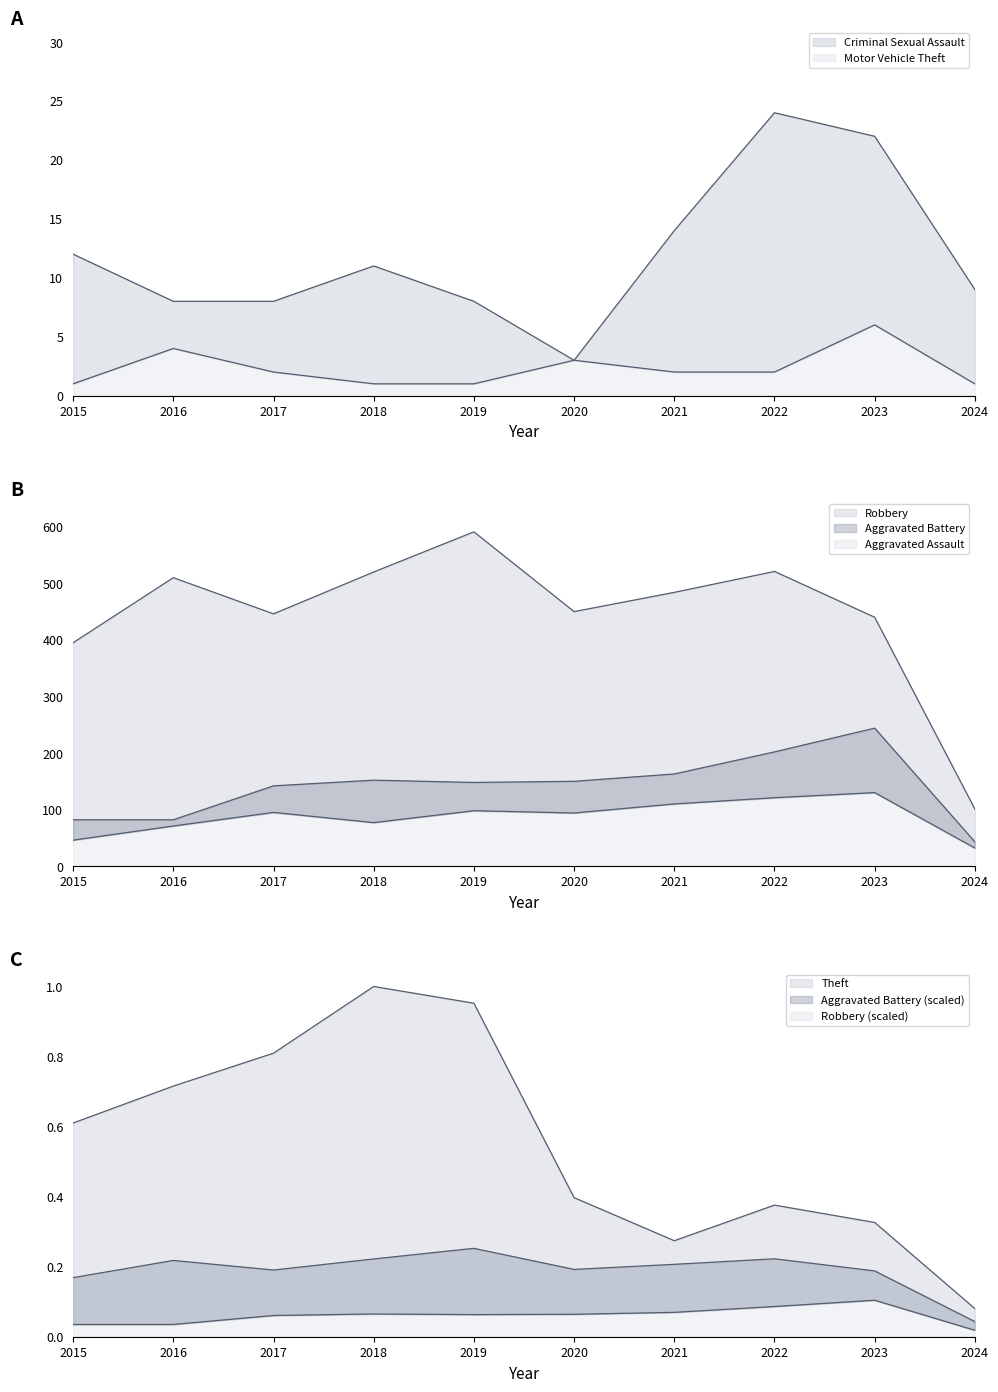

At how many categories does at least one series exceed 436?

8